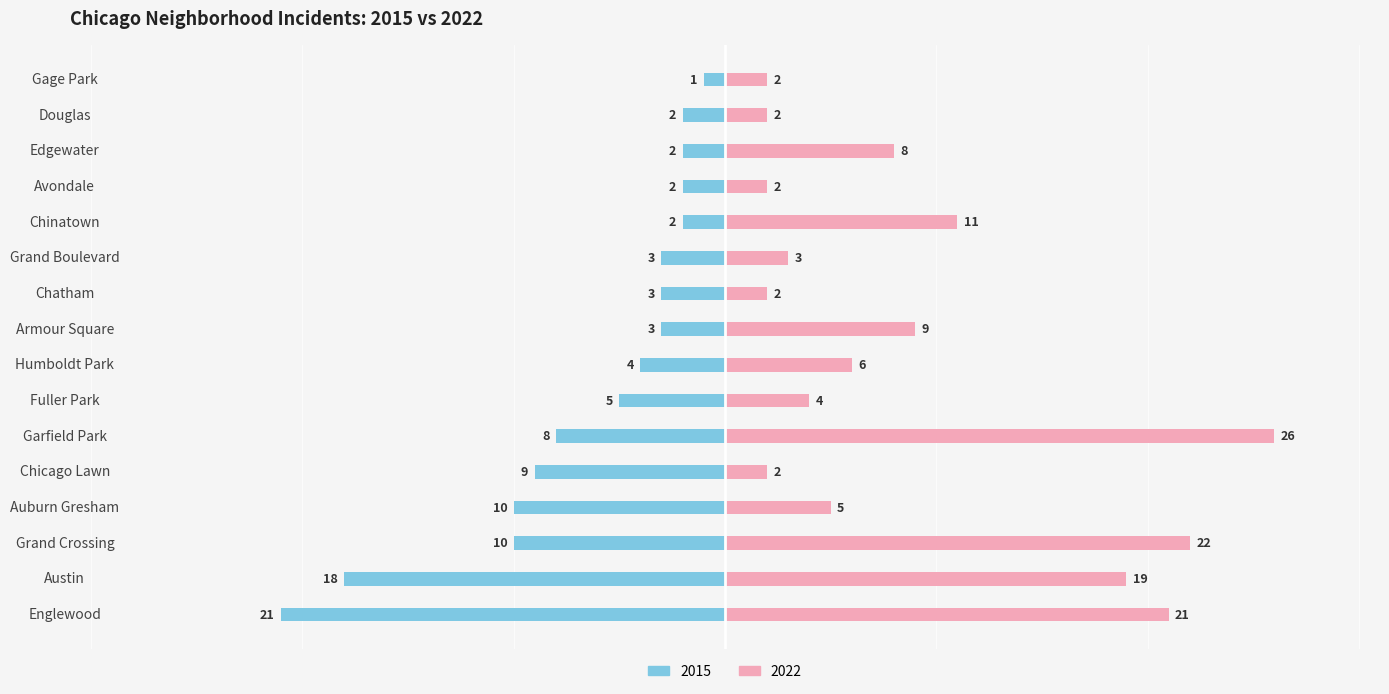

What is the lowest value of the 2015 series?

-21